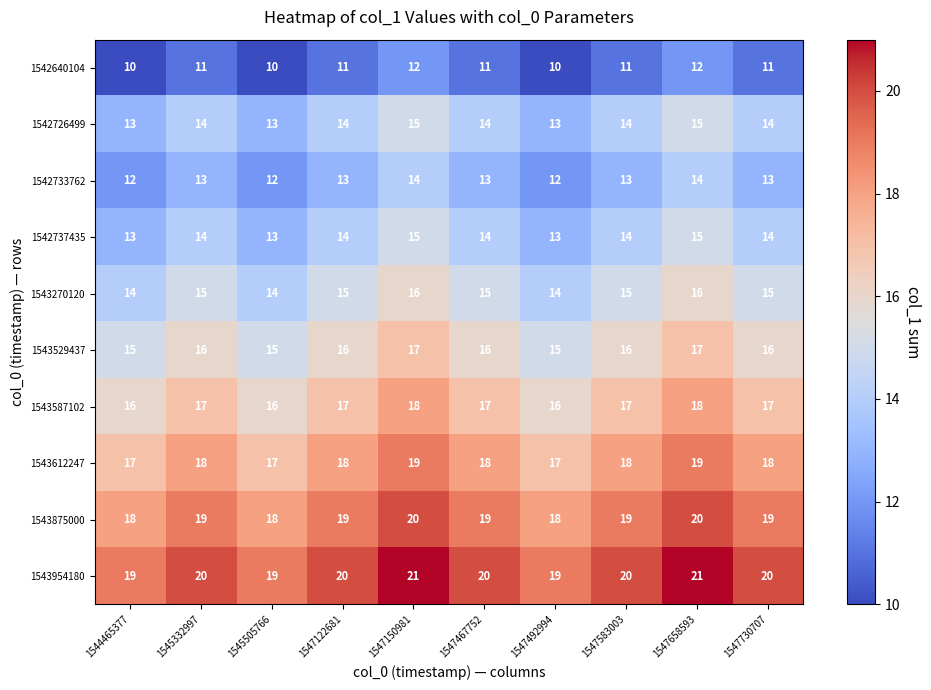

What is the greatest value displayed?

21